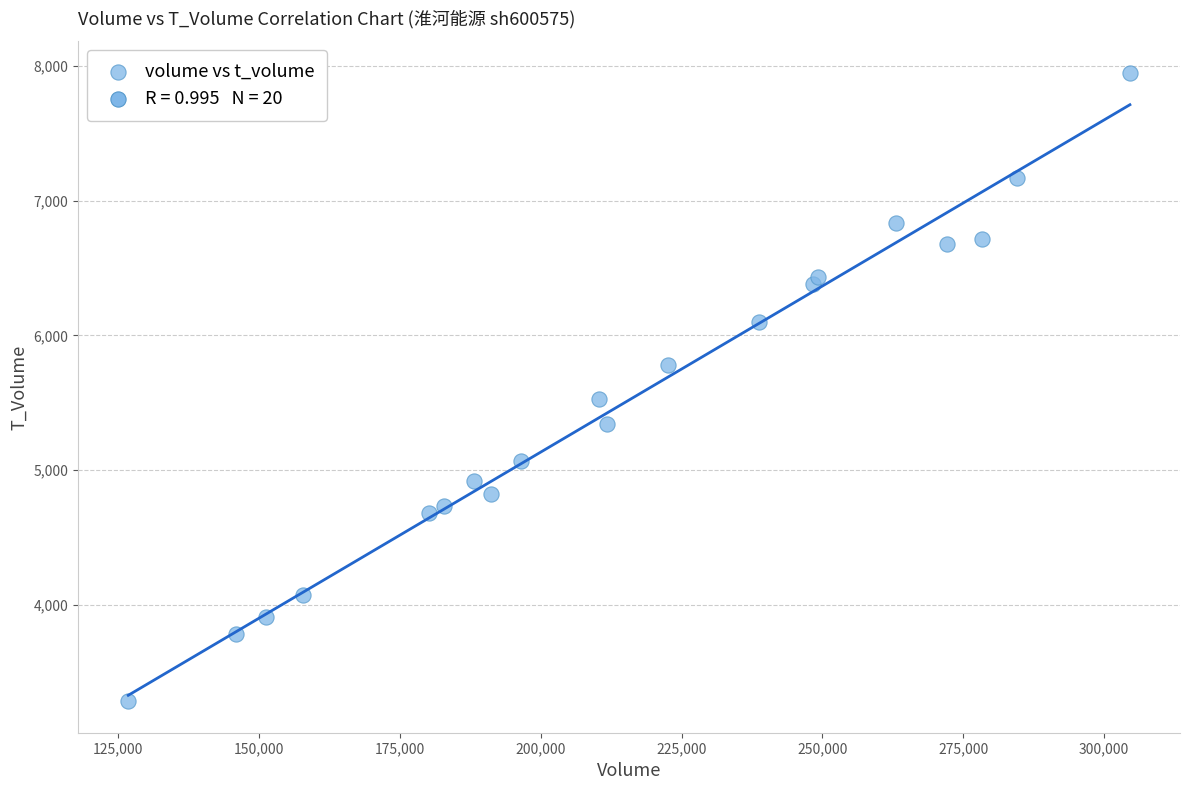

What Y value in the scatter plot is closest to 5616?

5529